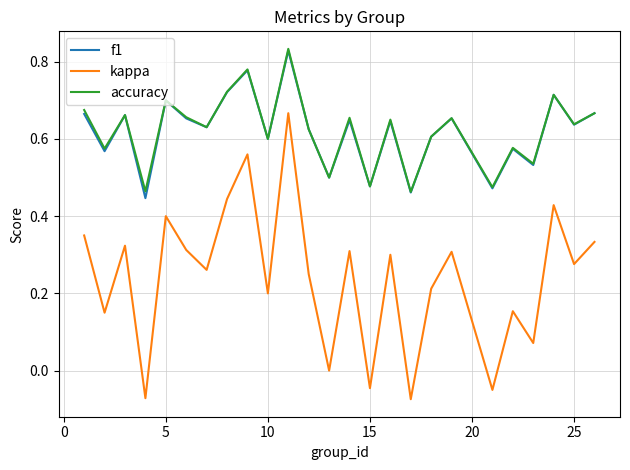

Which series has the widest spread of values?

kappa